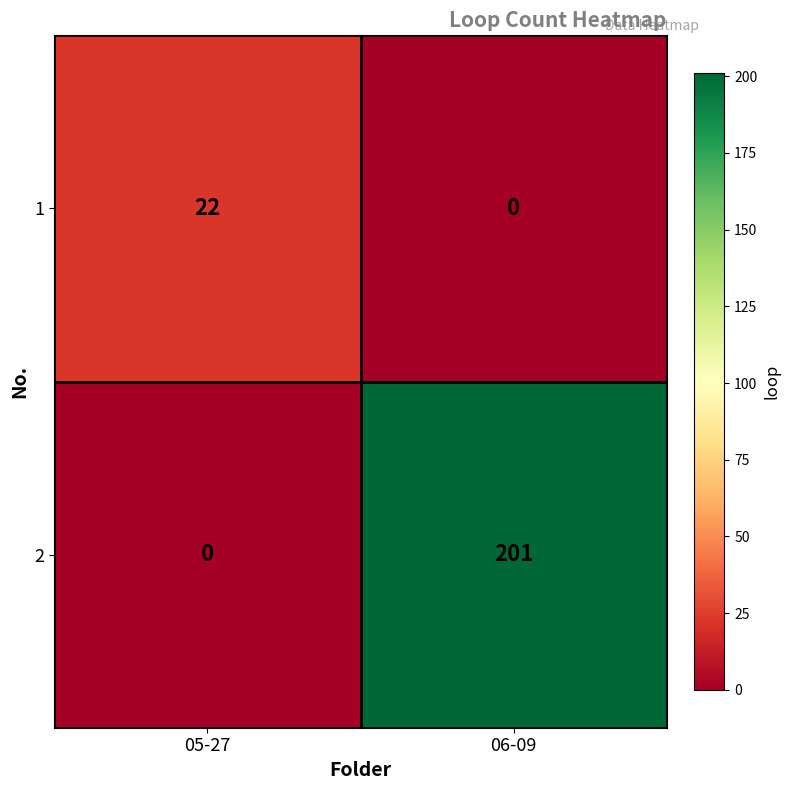

Reading left to right, transcribe all the data shown in this chart.

1: 05-27=22	06-09=0
2: 05-27=0	06-09=201